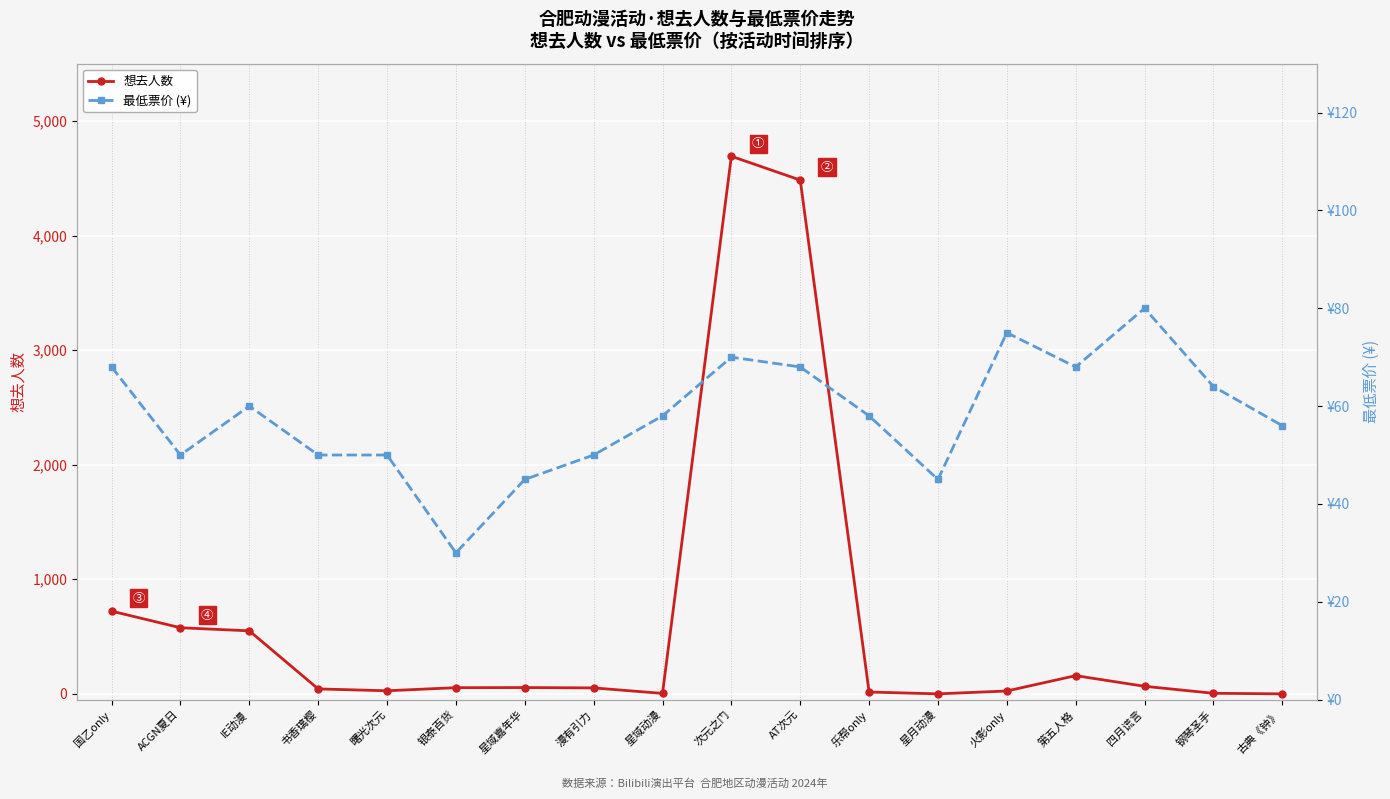

Rank the series by their average value, from lowest to highest.

最低票价 (¥), 想去人数